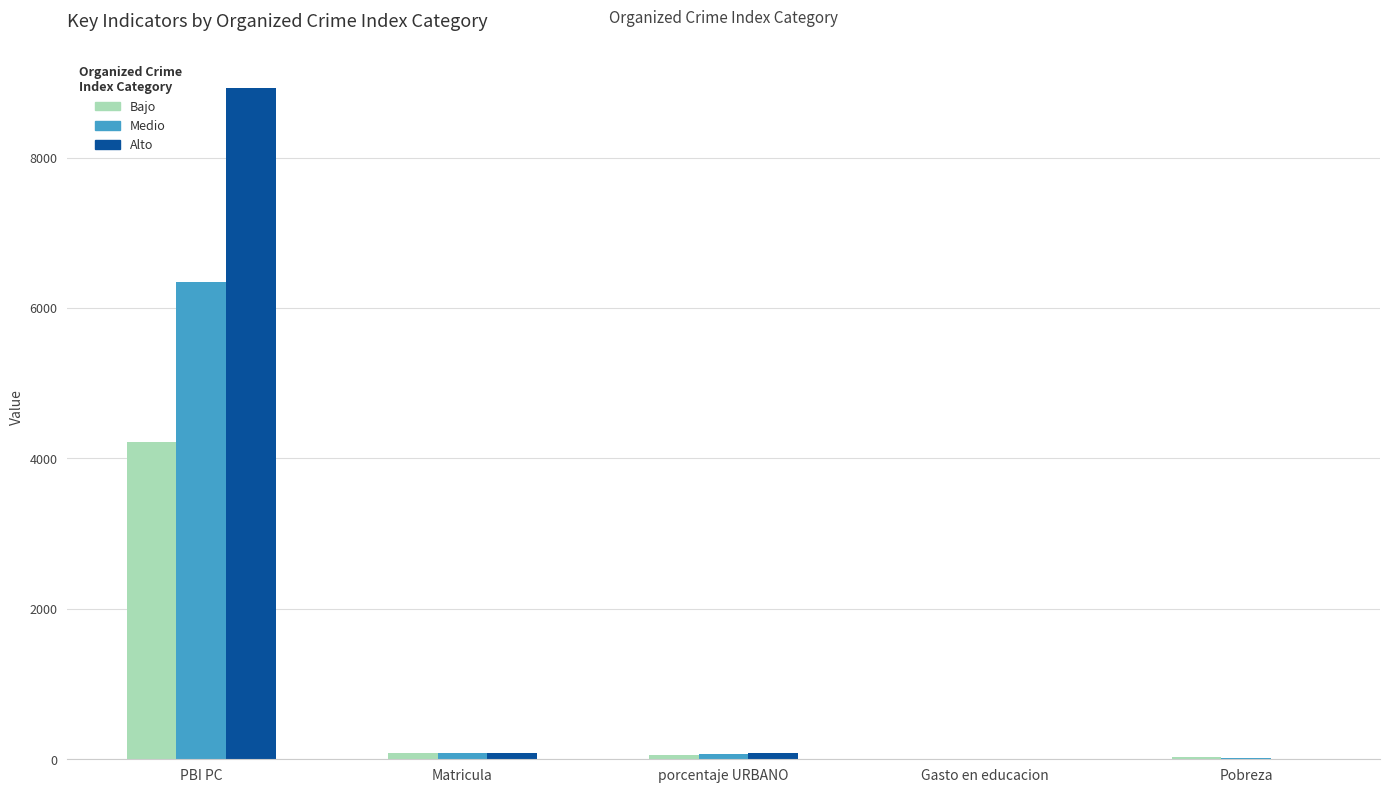

Is the value of Bajo at Matricula greater than the value of Alto at Pobreza?

Yes